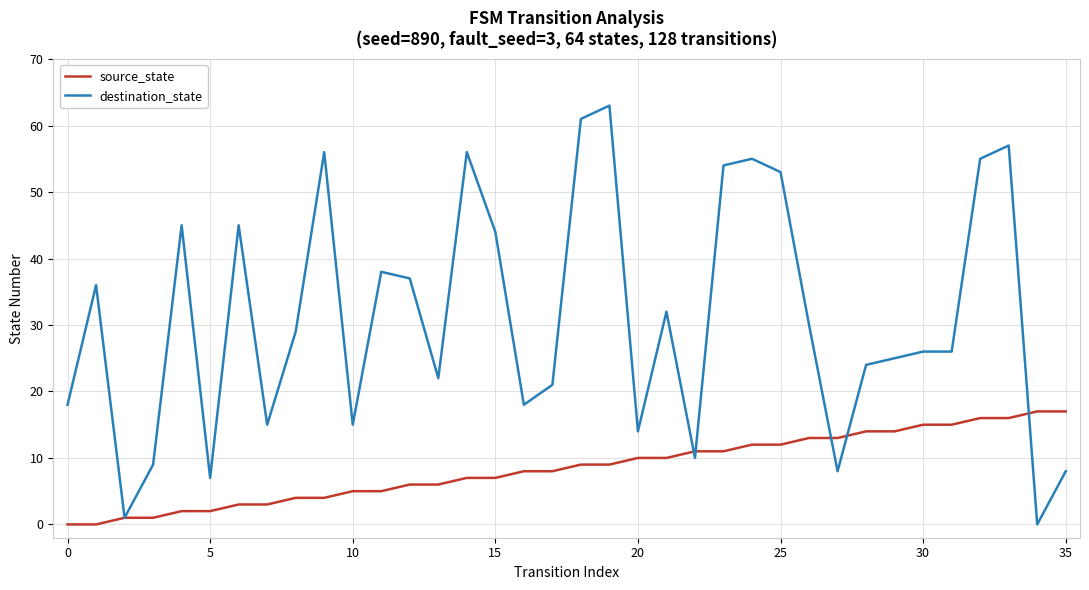

List the series in order of their overall mean, lowest first.

source_state, destination_state